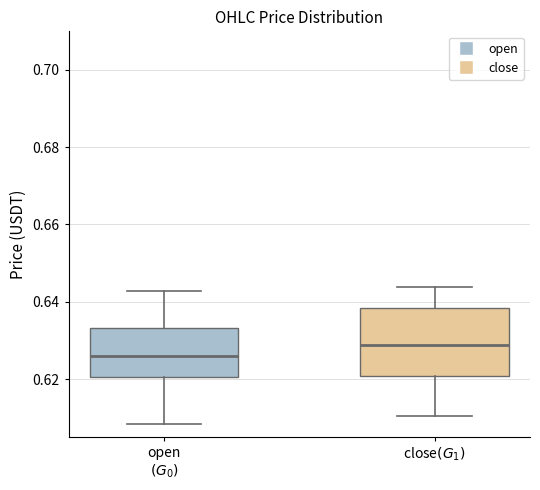

Reading left to right, transcribe this box plot: for each box, give where its median line is, the range the box spans, and where its two whiskers end, as read against the y-axis. The values are not printed on the chart, so give them approximately, as read against the axis.

open $(G_0)$: median 0.626, box 0.620 to 0.634, whiskers 0.608 to 0.642
close$(G_1)$: median 0.628, box 0.620 to 0.638, whiskers 0.610 to 0.644